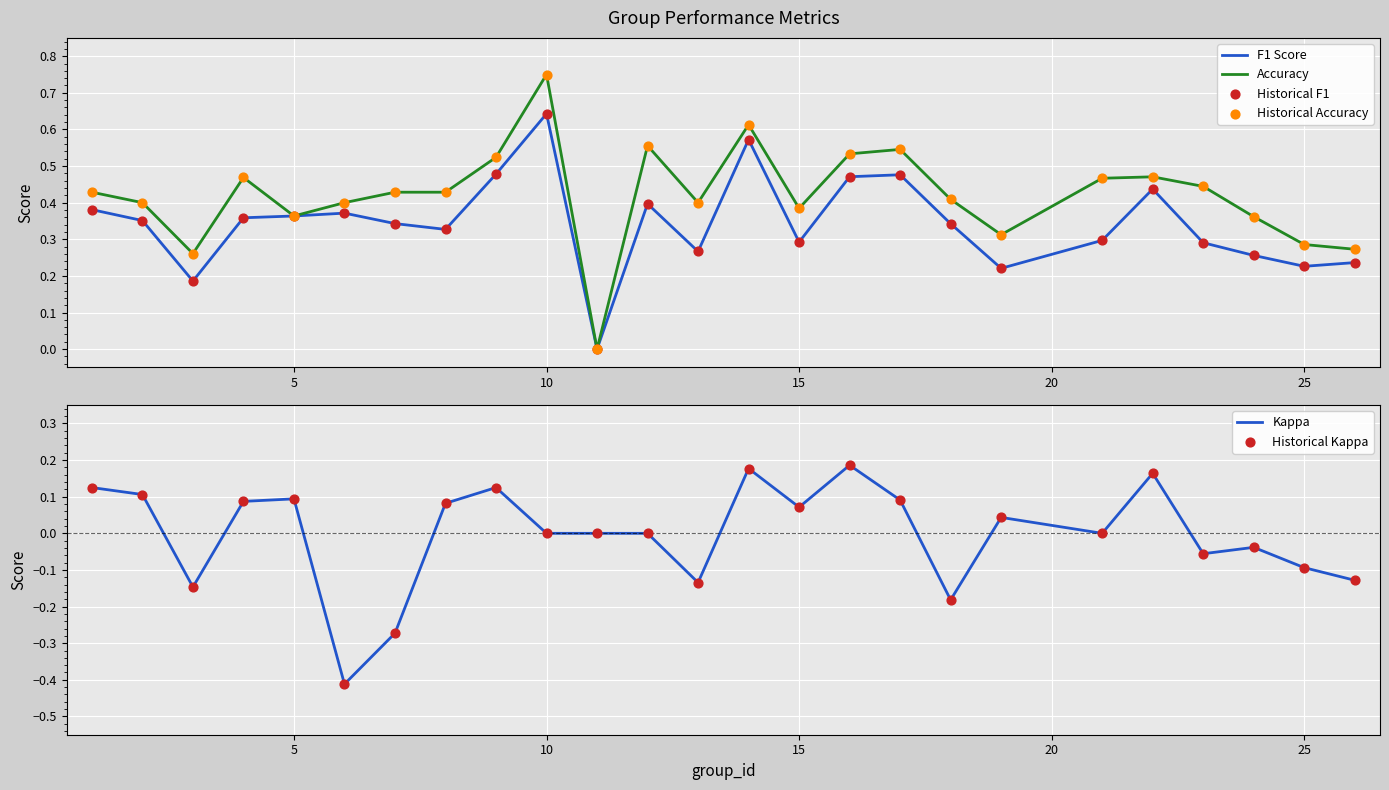

Which series has the largest total across all categories?

Accuracy